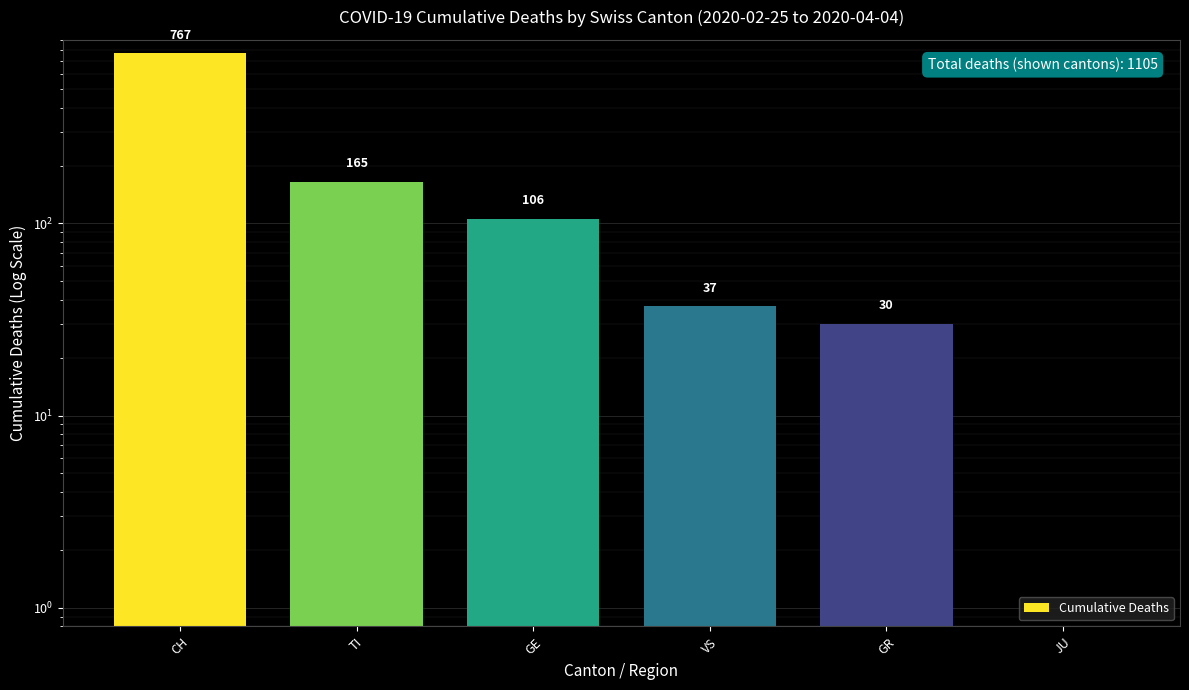

Reading left to right, transcribe all the data shown in this chart.

CH=767	TI=165	GE=106	VS=37	GR=30	JU=0